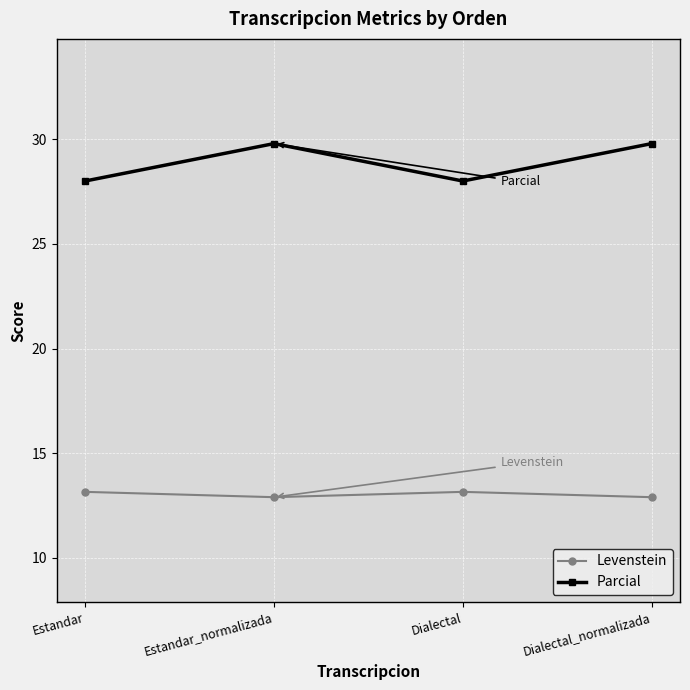

True or false: Parcial and Levenstein cross at least once.

False